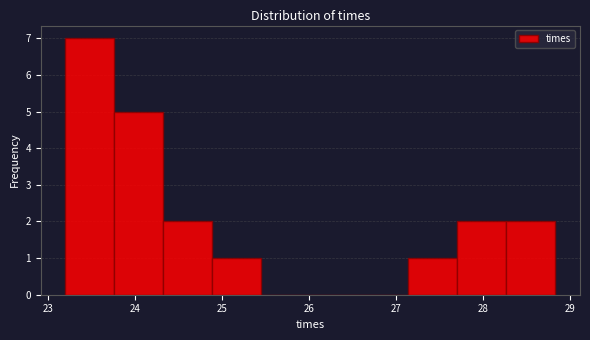

Reading left to right, list every bar in this chart as the range it spans on the x-axis followed by its height. Neither the bar edges nor the heights are printed on the chart, so give them approximately, as read against the axes.

23.2 to 23.8: 7
23.8 to 24.3: 5
24.3 to 24.9: 2
24.9 to 25.5: 1
25.5 to 26.0: 0
26.0 to 26.6: 0
26.6 to 27.1: 0
27.1 to 27.7: 1
27.7 to 28.3: 2
28.3 to 28.8: 2